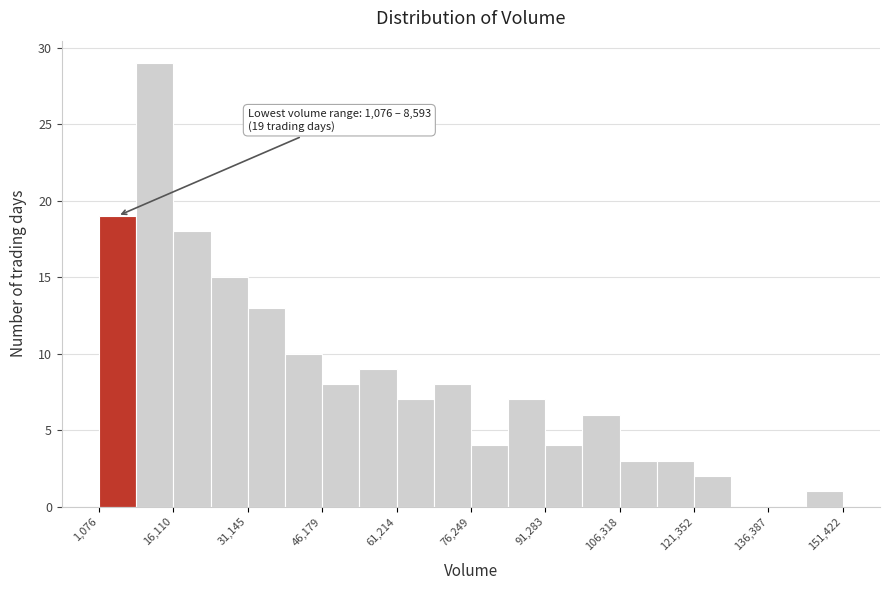

Read against the x-axis, roughly where is the centre of the tallest bar?

12000